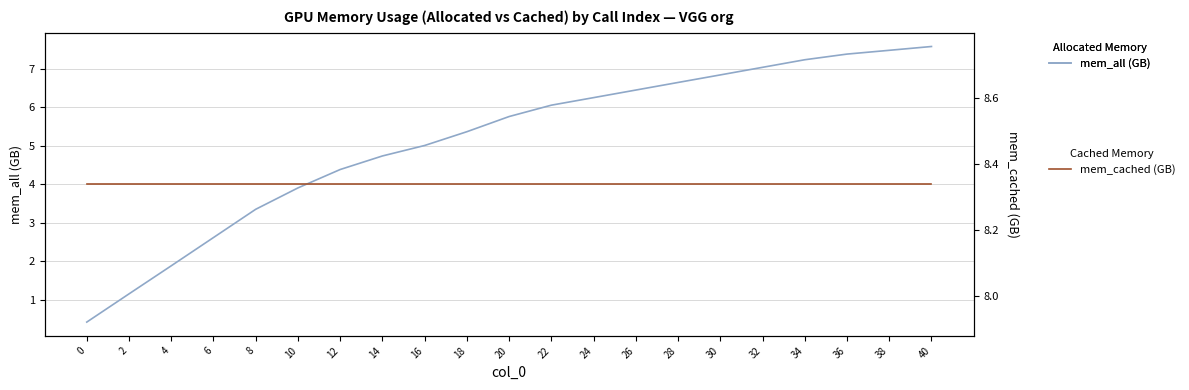

Is it true that mem_cached (GB) equals 8.3 at 20?

True